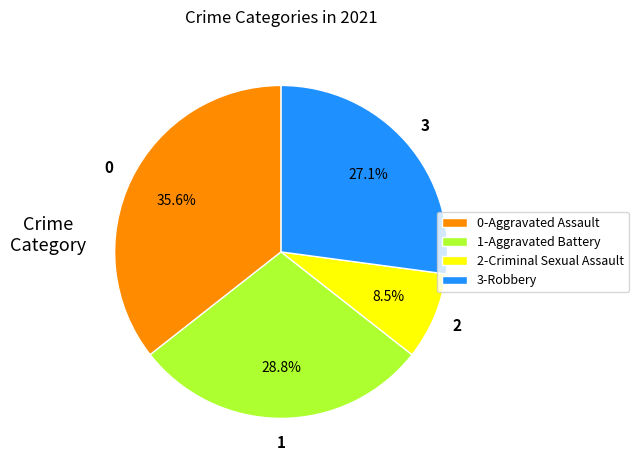

What is the ratio of the value at 3-Robbery to the value at 0-Aggravated Assault?

0.8